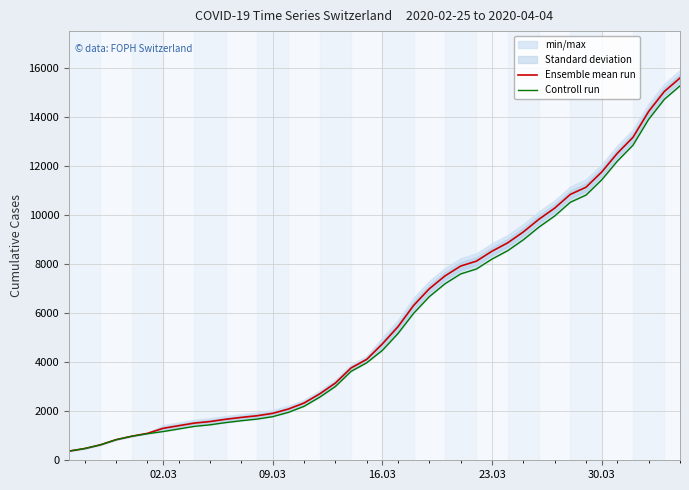

What is the difference between the second highest and minimum values in the Controll run series?

14358.0